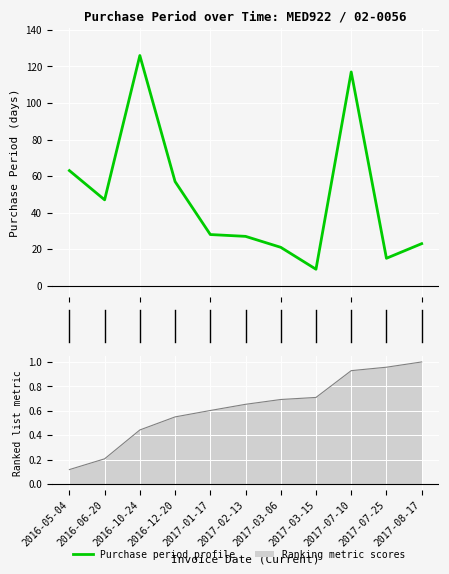

True or false: the data has more than 0 interior local peaks.

True